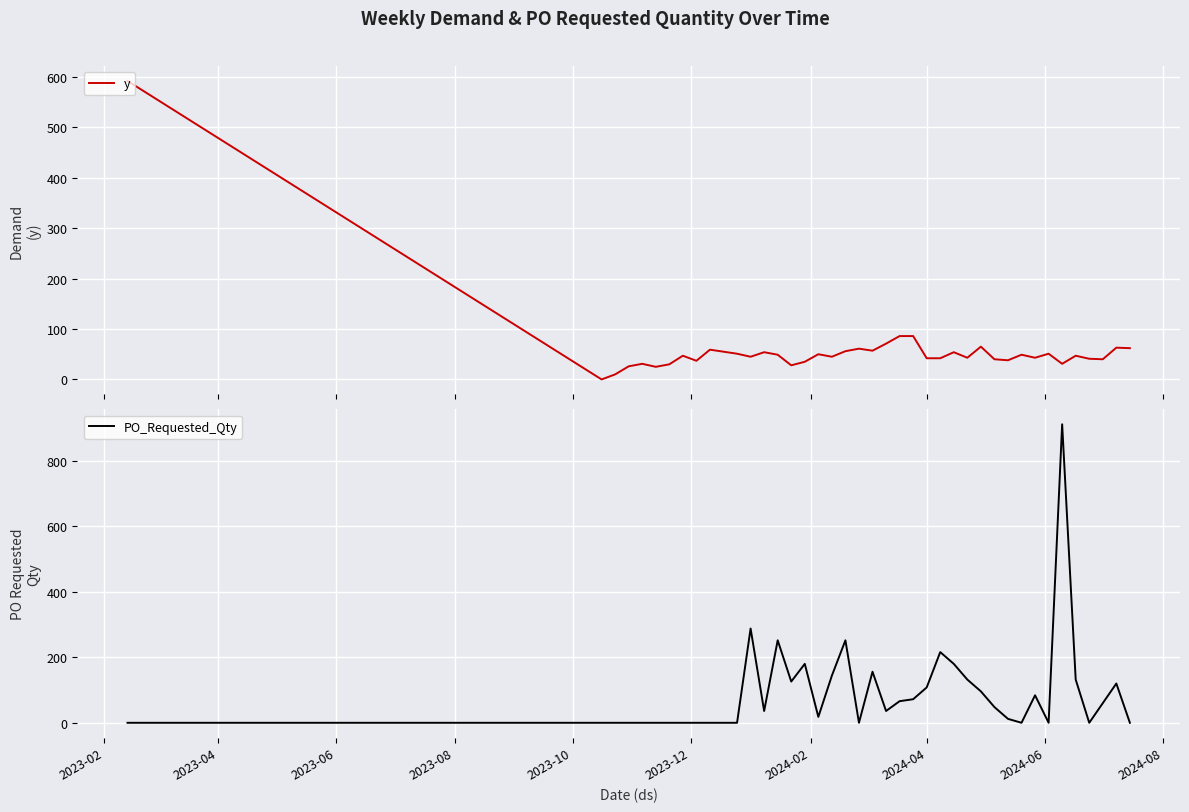

What is the difference between the maximum and minimum values in the PO_Requested_Qty series?

912